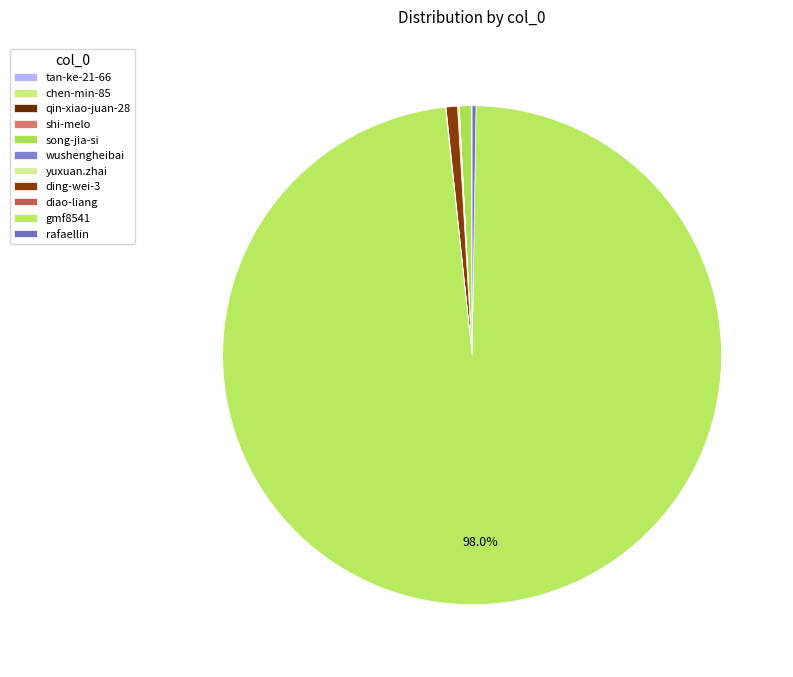

Rank the categories by value from lowest to highest.

qin-xiao-juan-28, chen-min-85, wushengheibai, tan-ke-21-66, shi-melo, diao-liang, yuxuan.zhai, rafaellin, ding-wei-3, song-jia-si, gmf8541